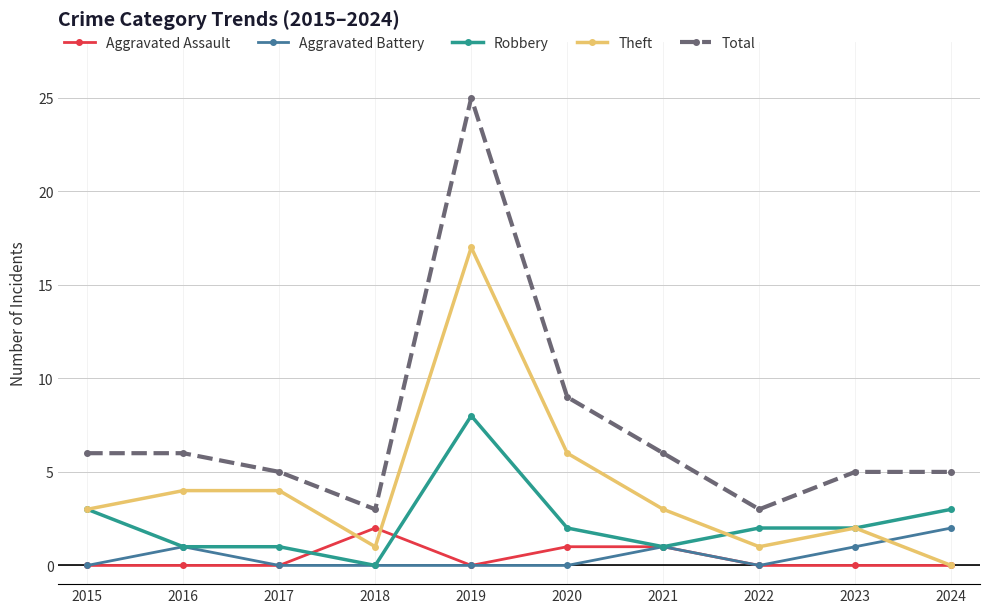

What is the sum of the Total values at 2022 and 2019?

28